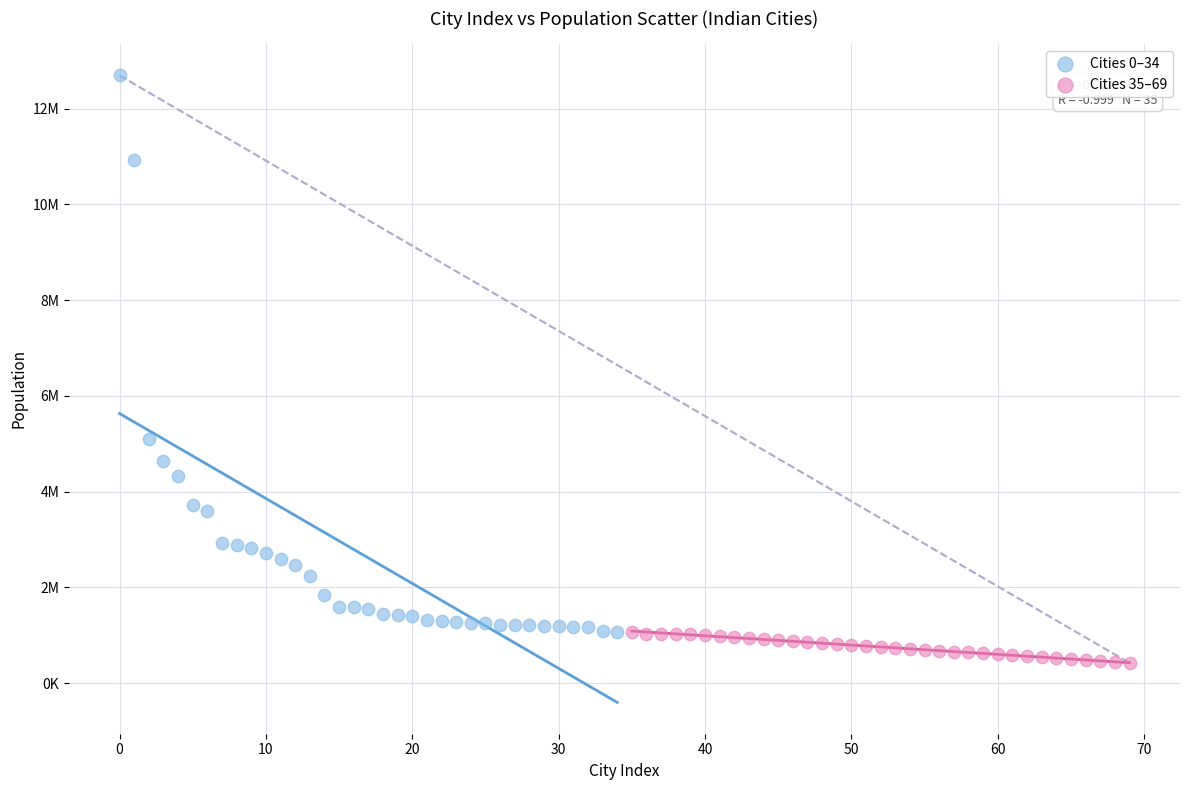

Which series reaches the maximum Y coordinate?

Cities 0–34